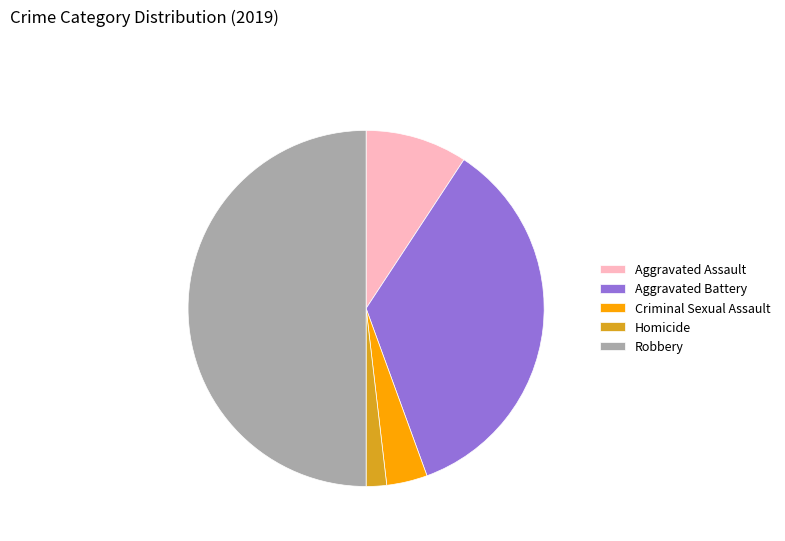

How many segments does this pie chart have?

5